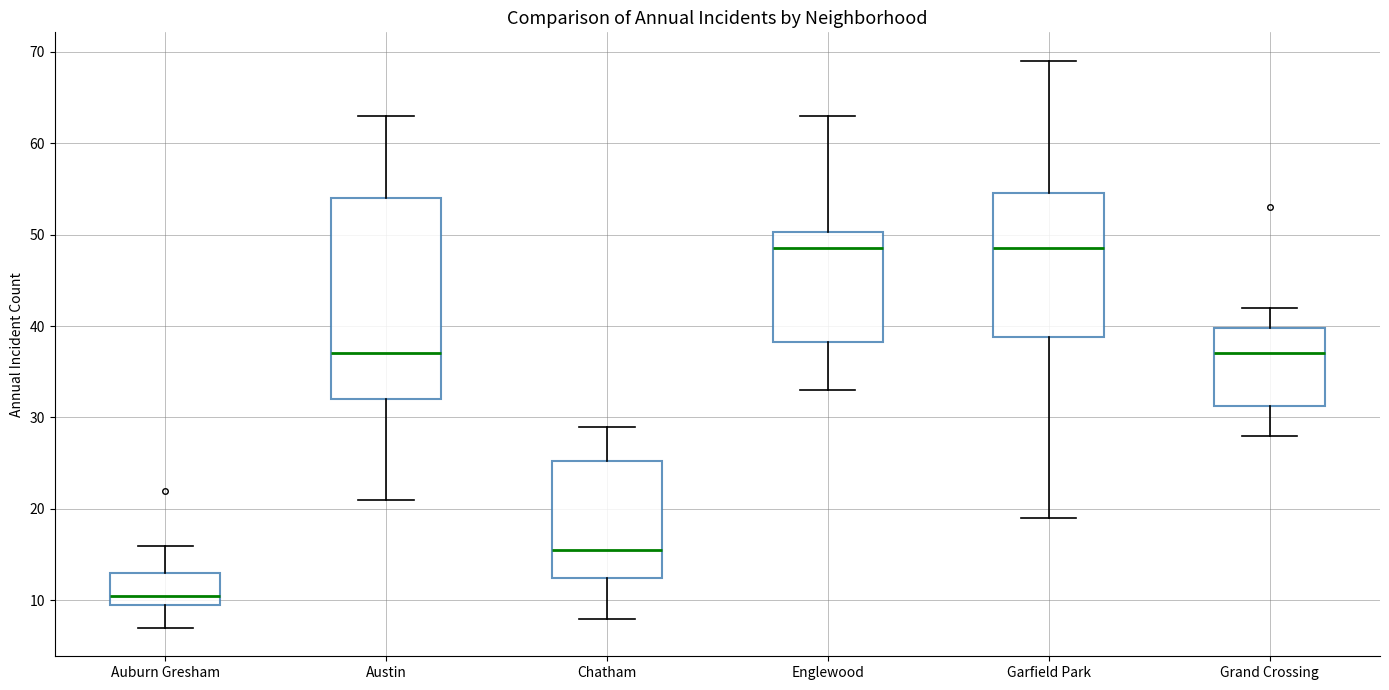

Which box is the tallest, from its lower edge to its upper edge?

Austin